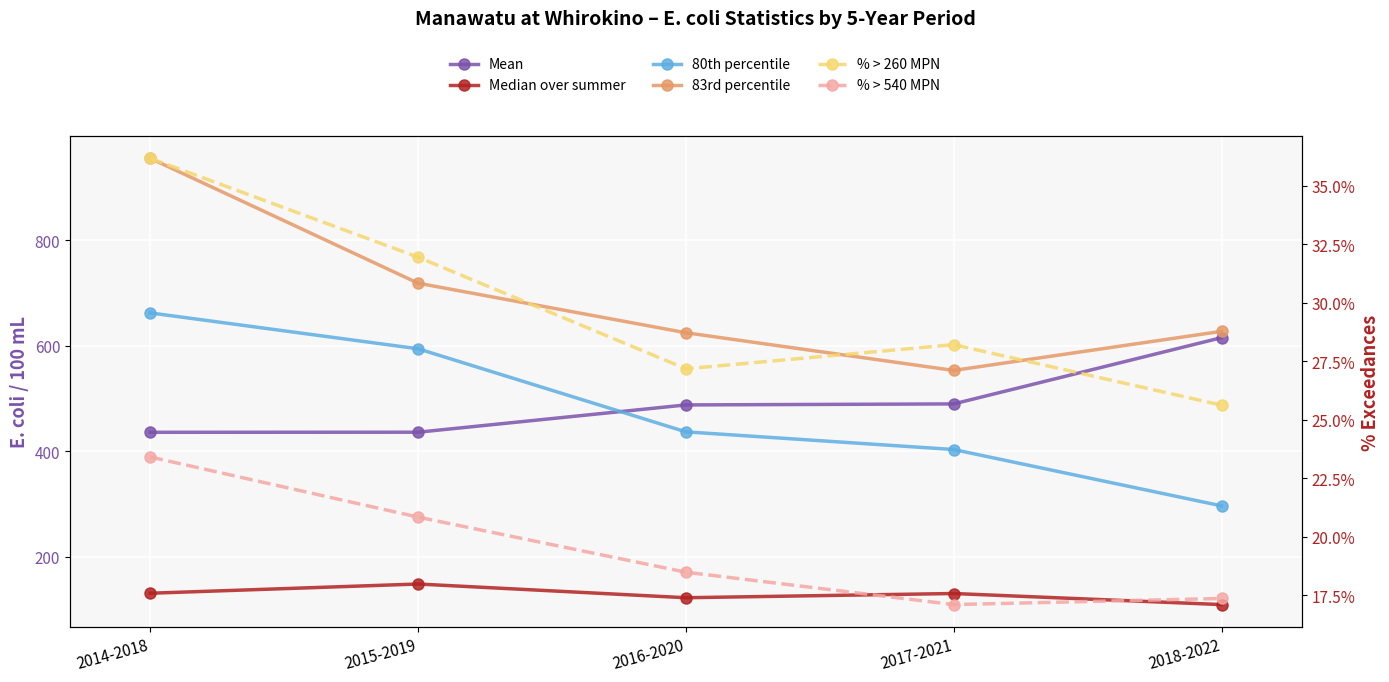

What is the difference between the Mean values at 2018-2022 and 2015-2019?

179.2